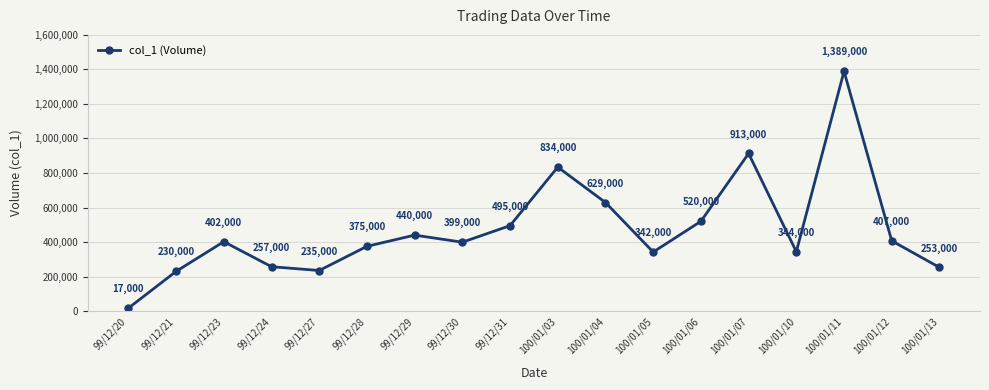

What is the maximum value shown in the chart?

1389000